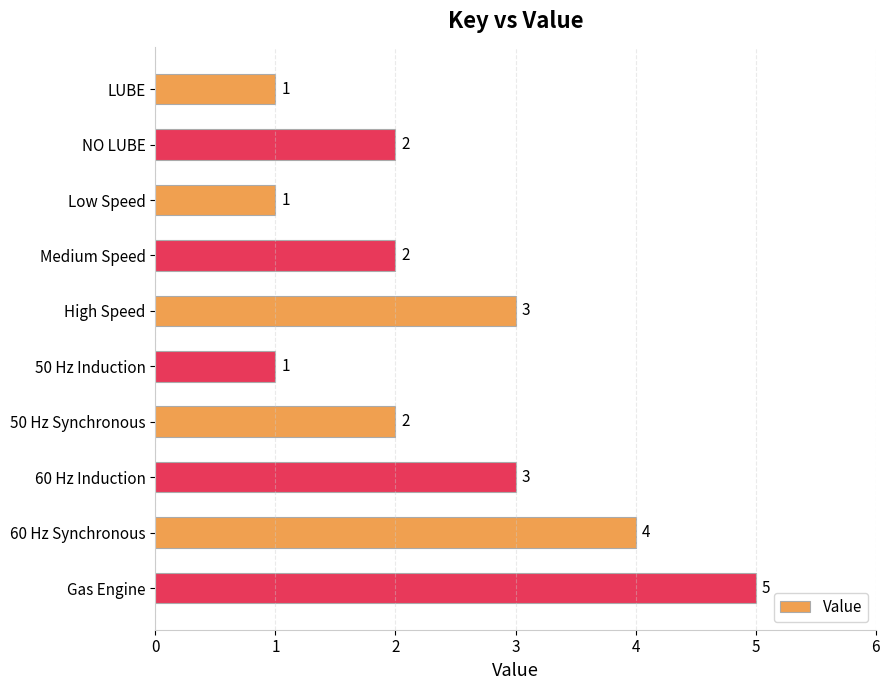

The value at 60 Hz Induction is 1. True or false?

False